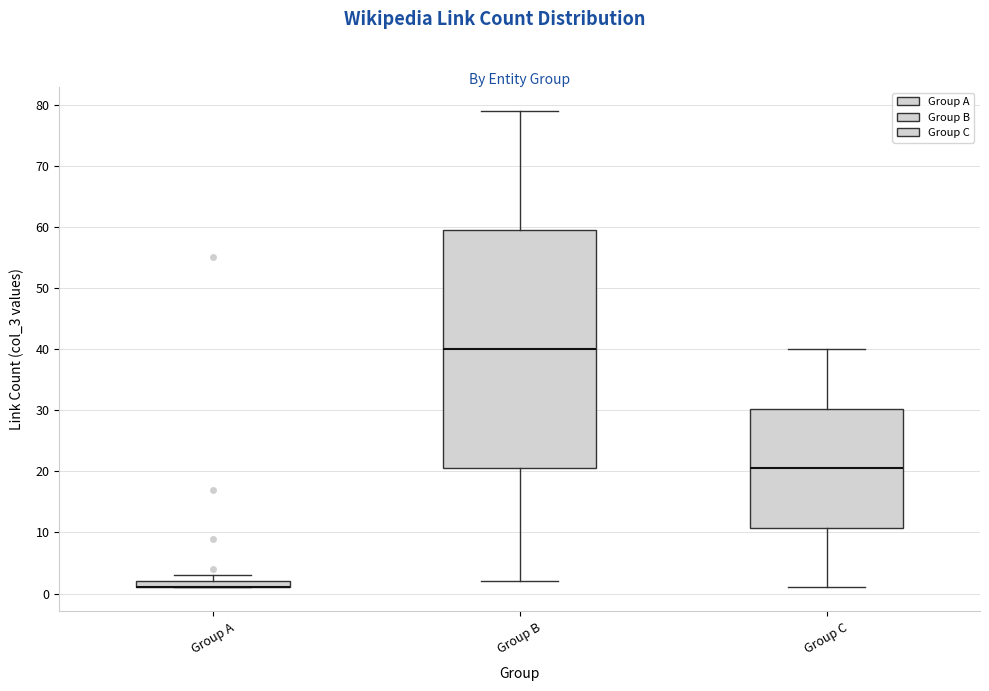

Comparing the boxes themselves (not the whiskers), which one is the tallest?

Group B